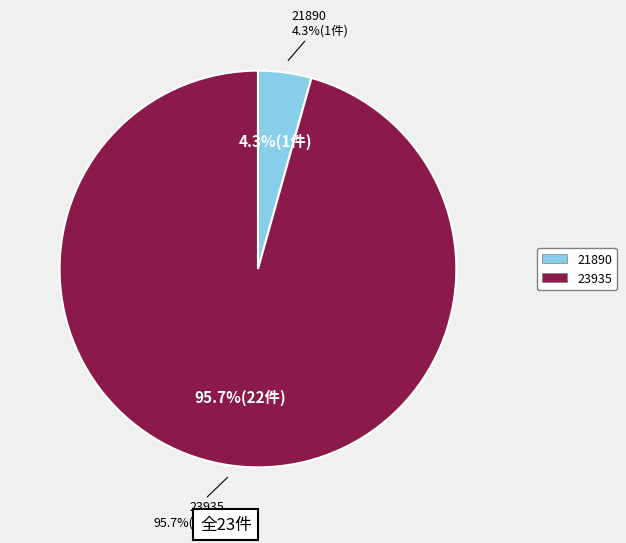

What is the change in value from 21890 to 23935?

+21